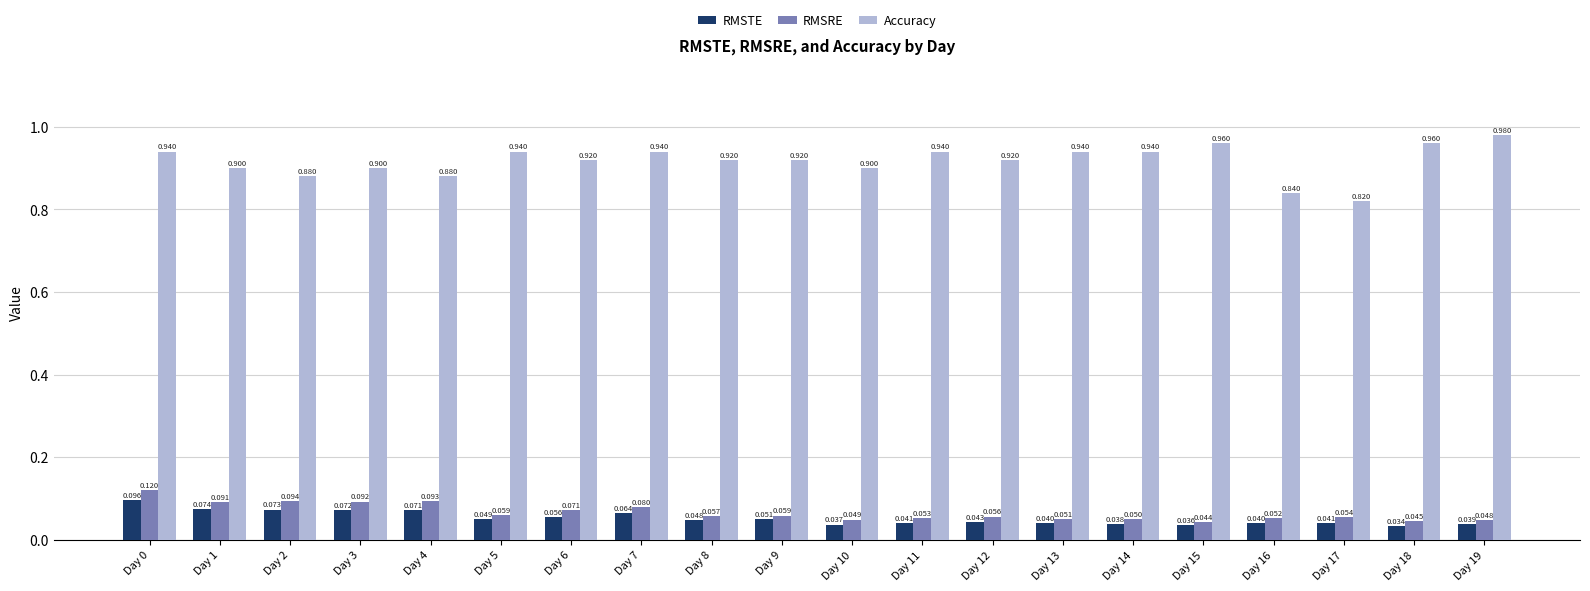

Which series has the widest spread of values?

Accuracy